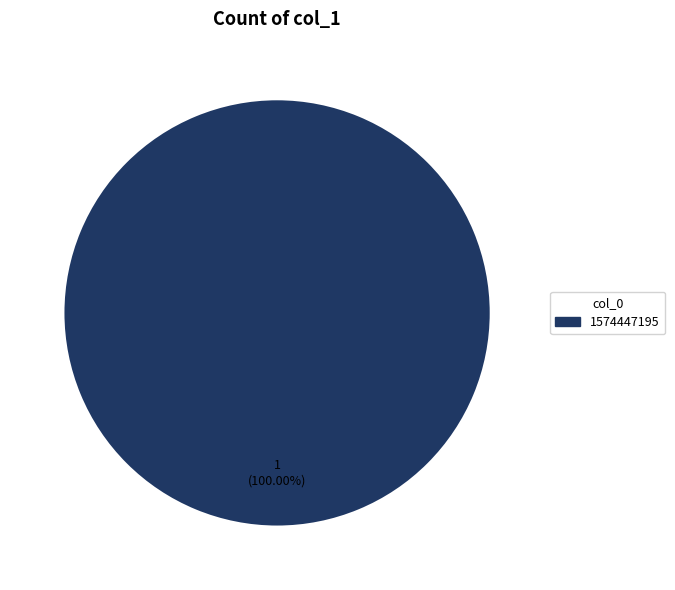

Is there any slice that represents more than half of the pie?

Yes